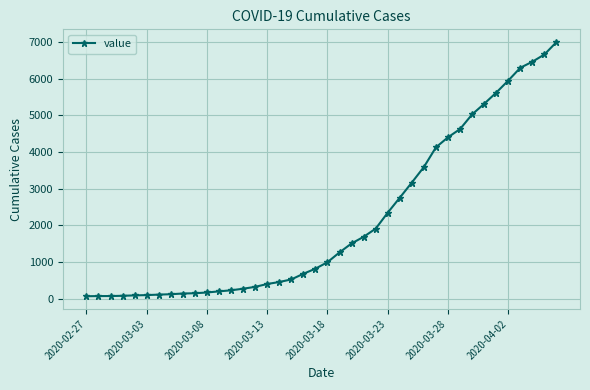

What is the maximum value shown in the chart?

7003